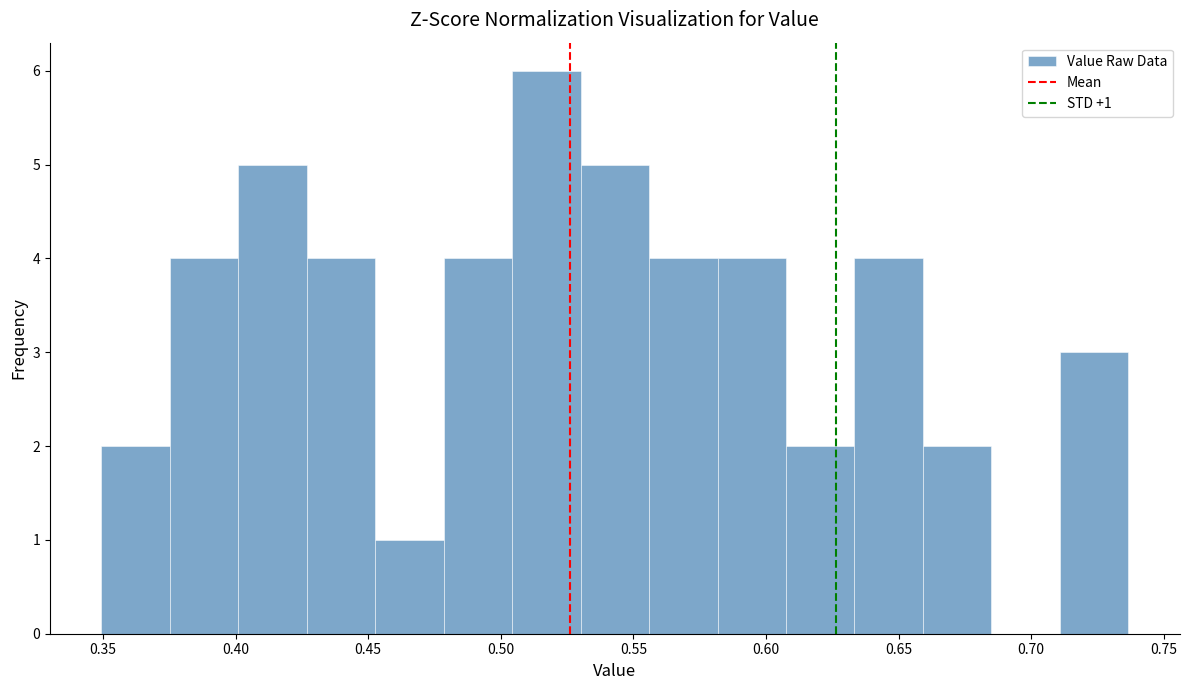

Which range on the x-axis has the tallest bar?

0.505 to 0.530